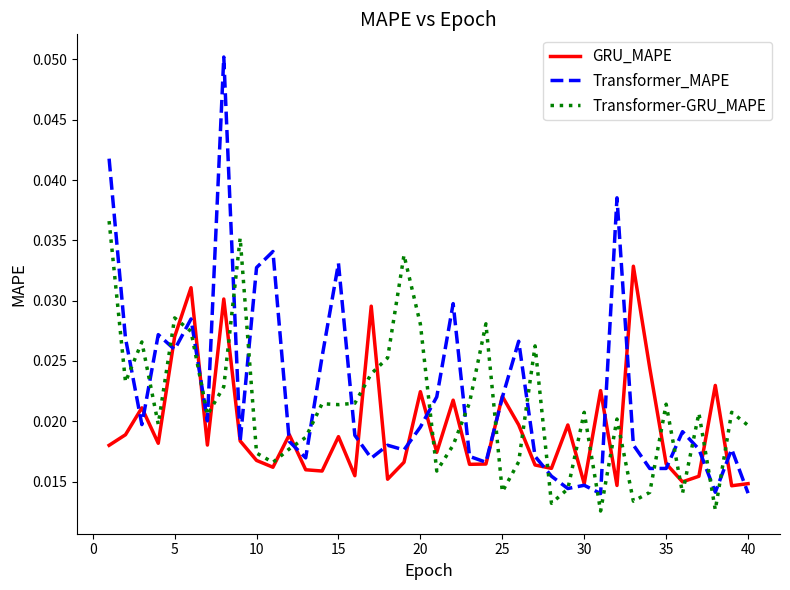

How many series are shown in this chart?

3